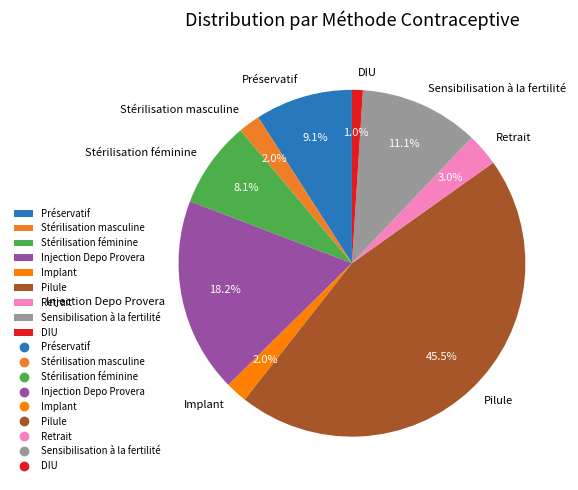

Is there any slice that represents more than half of the pie?

No